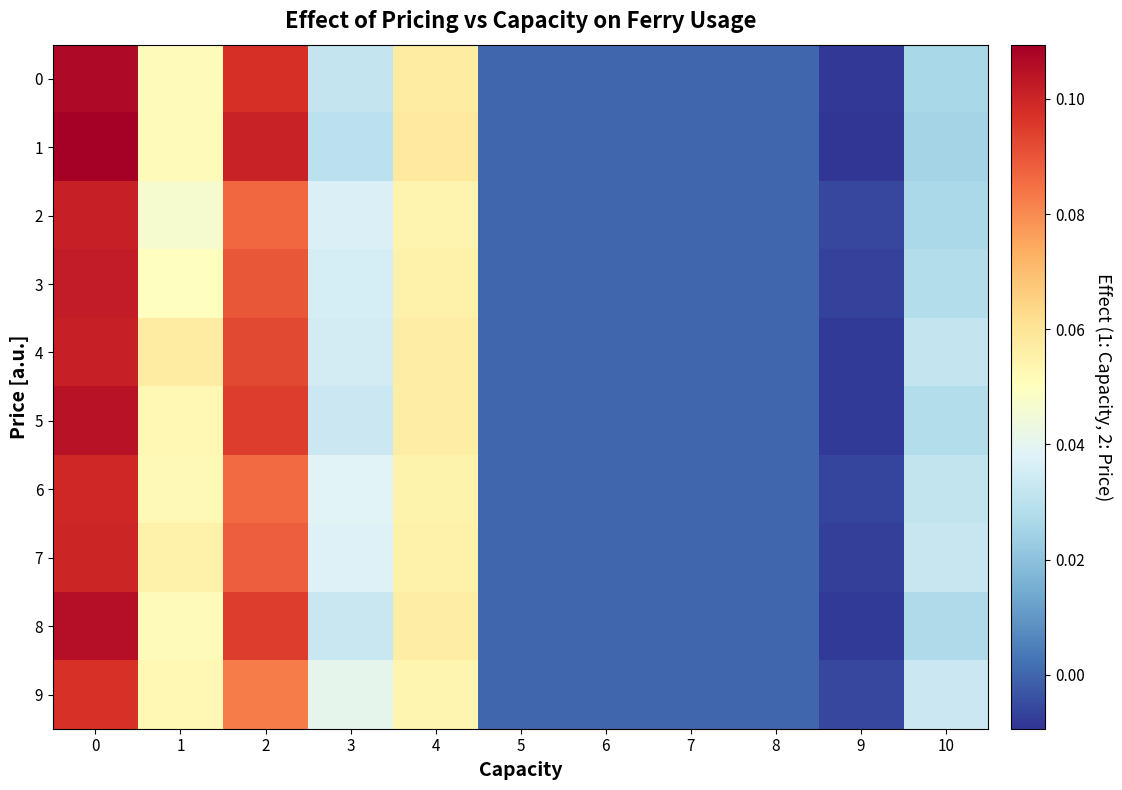

Rank the series at 1 from lowest to highest value.

2, 3, 0, 8, 1, 6, 9, 5, 7, 4